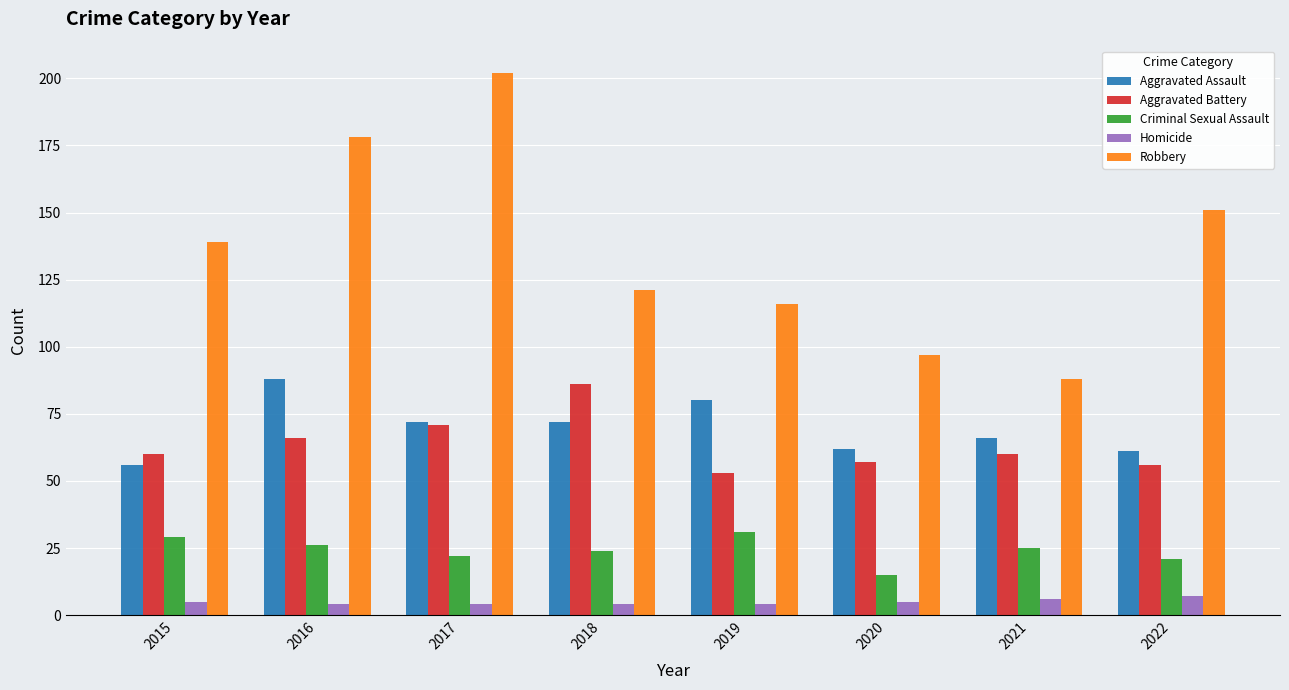

True or false: Aggravated Assault has a value of 29 at 2018.

False